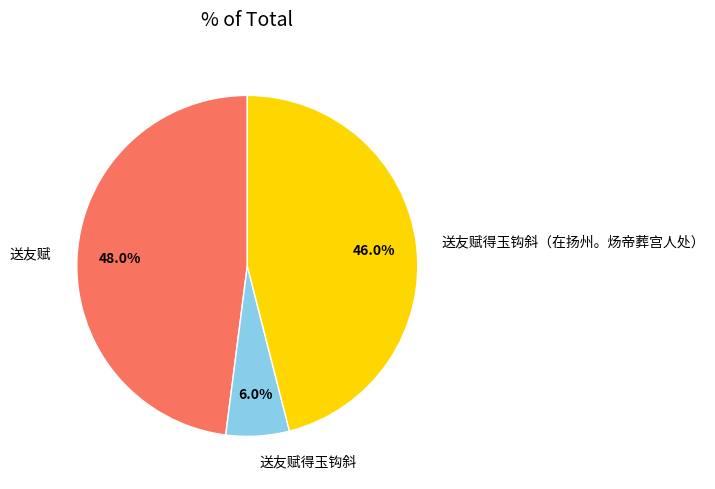

The 送友赋得玉钩斜（在扬州。炀帝葬宫人处） slice represents 36% of the pie. True or false?

False